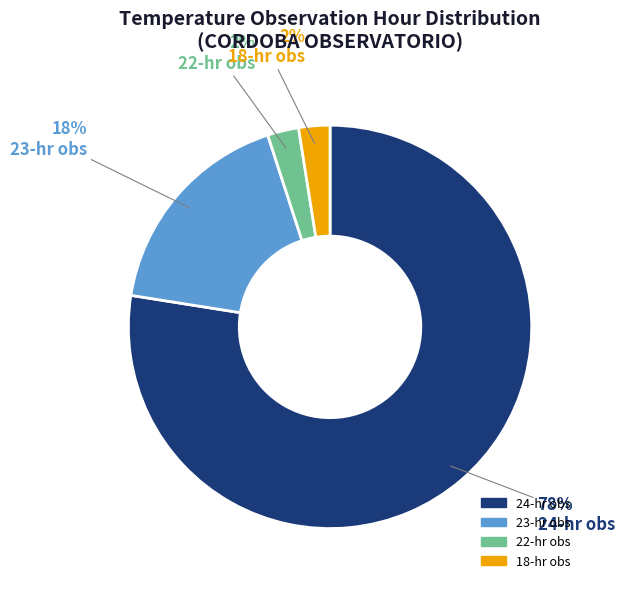

Which category has the biggest portion of the pie?

24